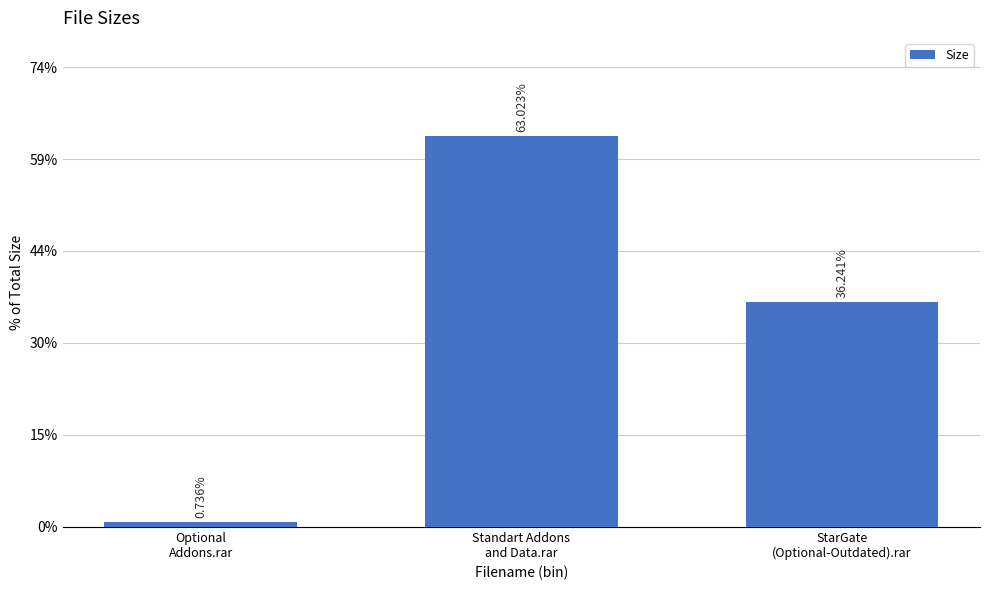

What is the difference between the values at Optional
Addons.rar and StarGate
(Optional-Outdated).rar?

239.7